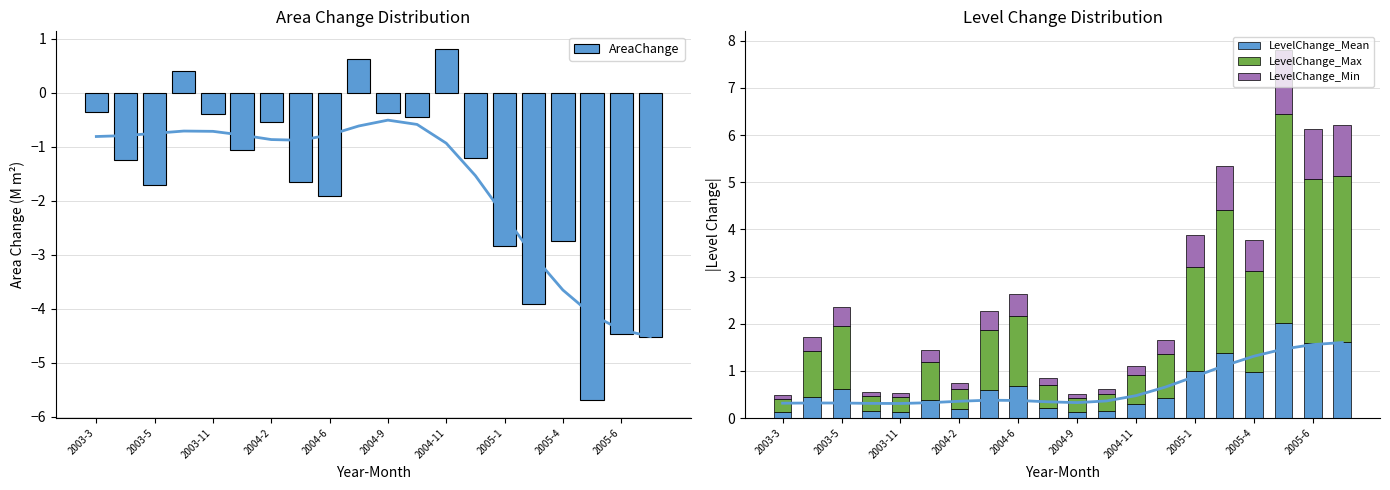

What is the sum of the AreaChange values at 2003-5 and 2003-11?

-2.1